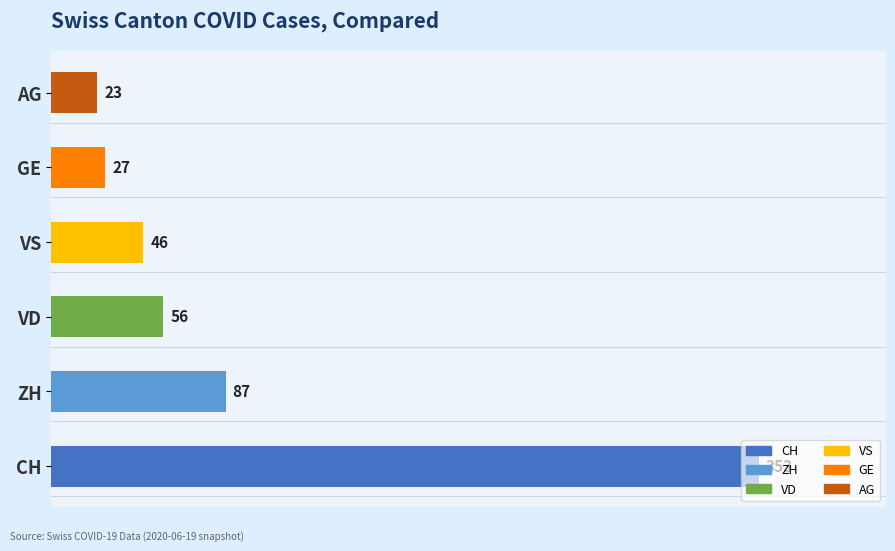

Rank the categories by value from highest to lowest.

CH, ZH, VD, VS, GE, AG